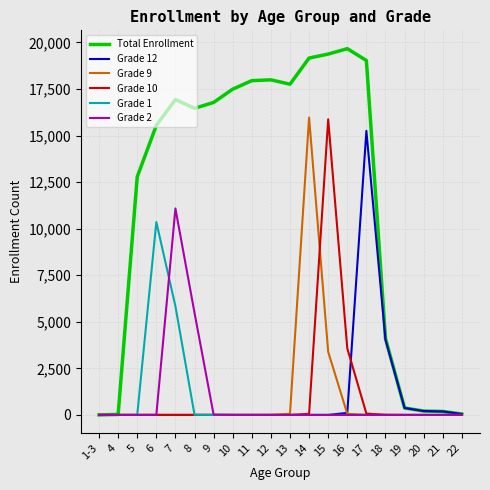

What is the sum of all Total Enrollment values?

231865